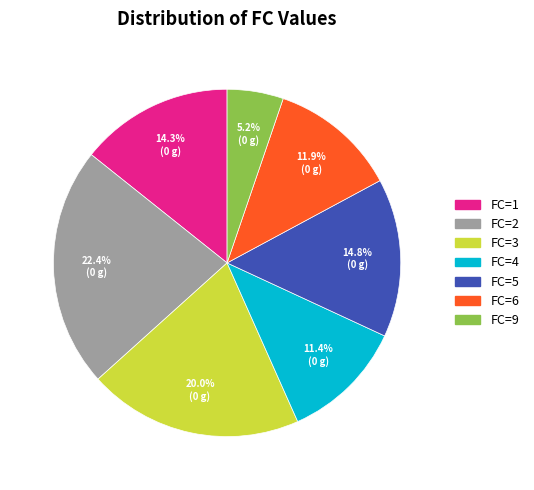

Which category has the smallest portion of the pie?

FC=9